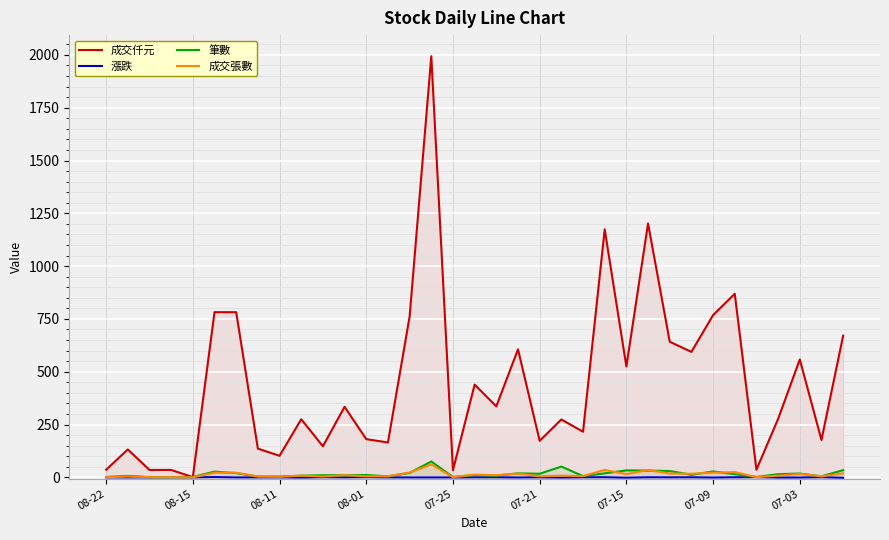

Which series has the largest range (max minus min)?

成交仟元